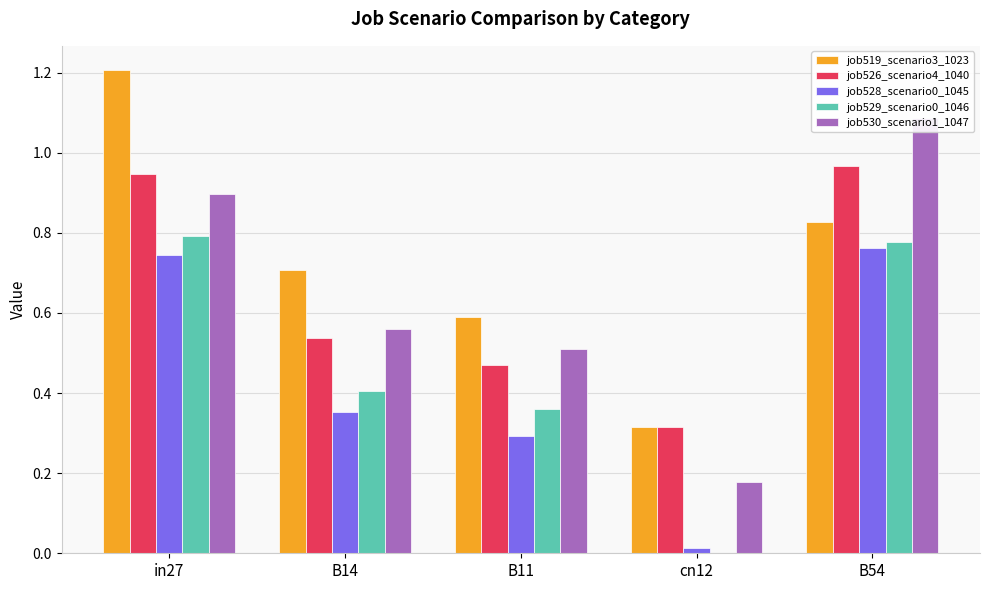

What is the sum of the job529_scenario0_1046 values at cn12 and B14?

0.4